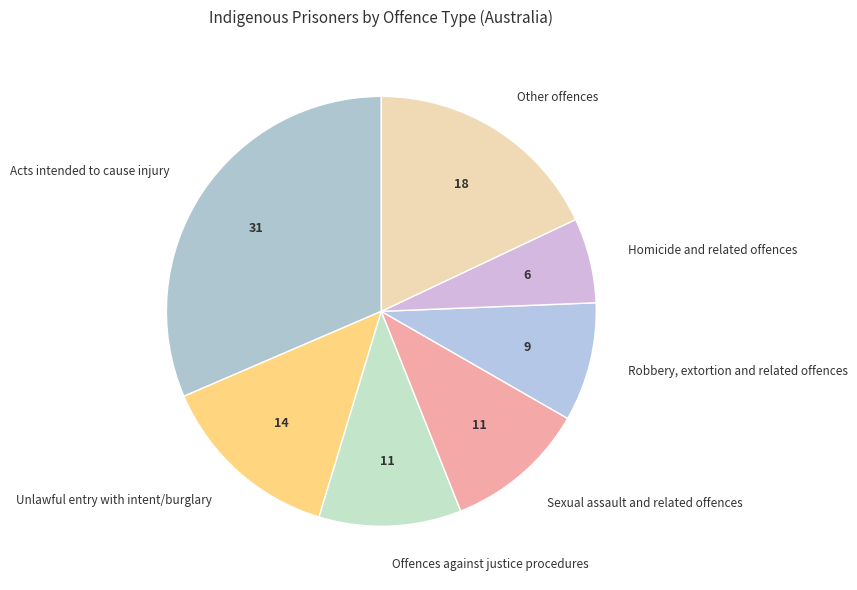

Which category has the biggest portion of the pie?

Acts intended to cause injury